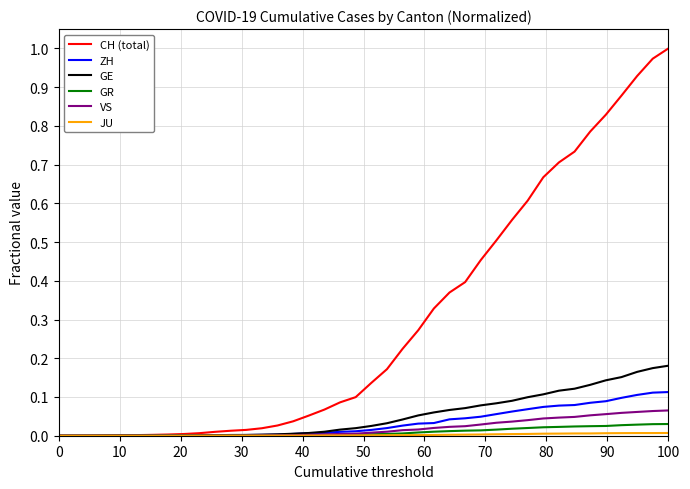

Which series has the widest spread of values?

CH (total)